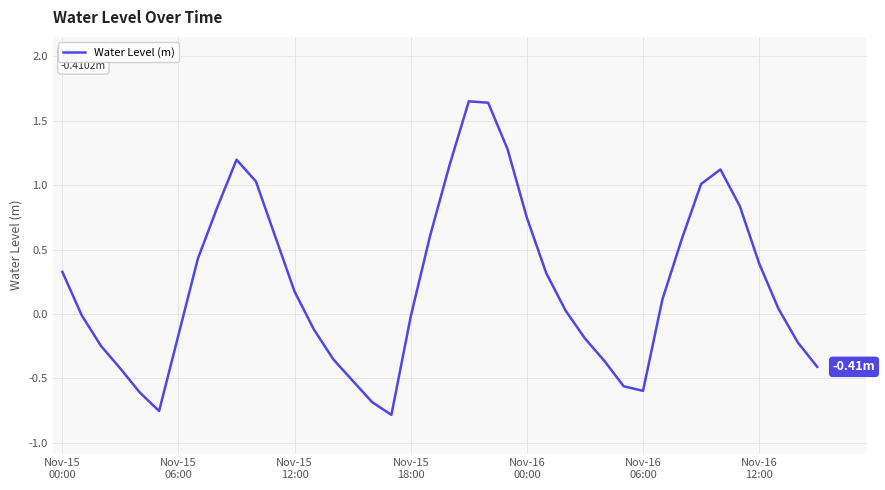

Is this an area chart (filled region under the line)?

No